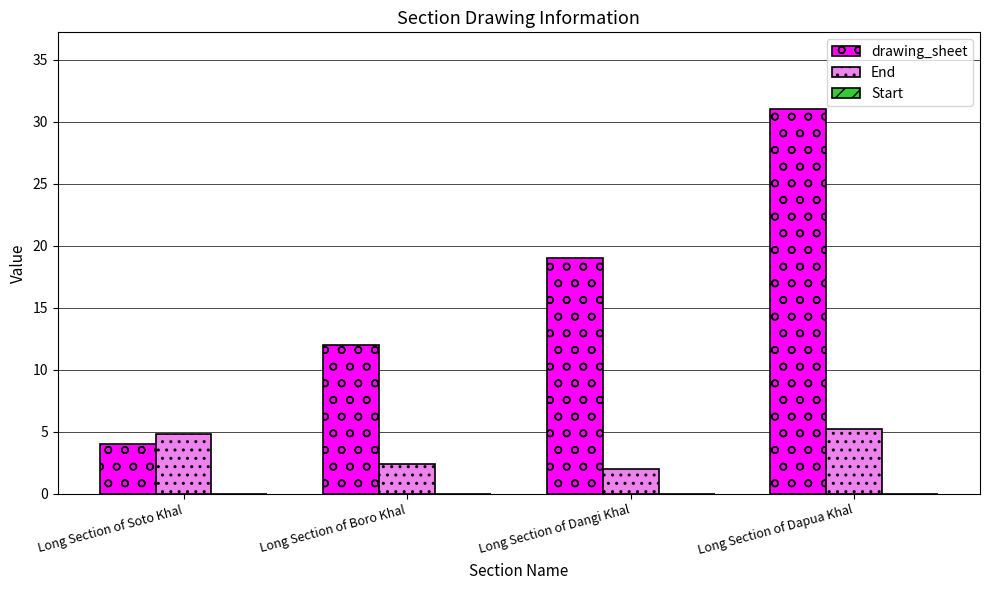

What is the average value of the End series?

3.6